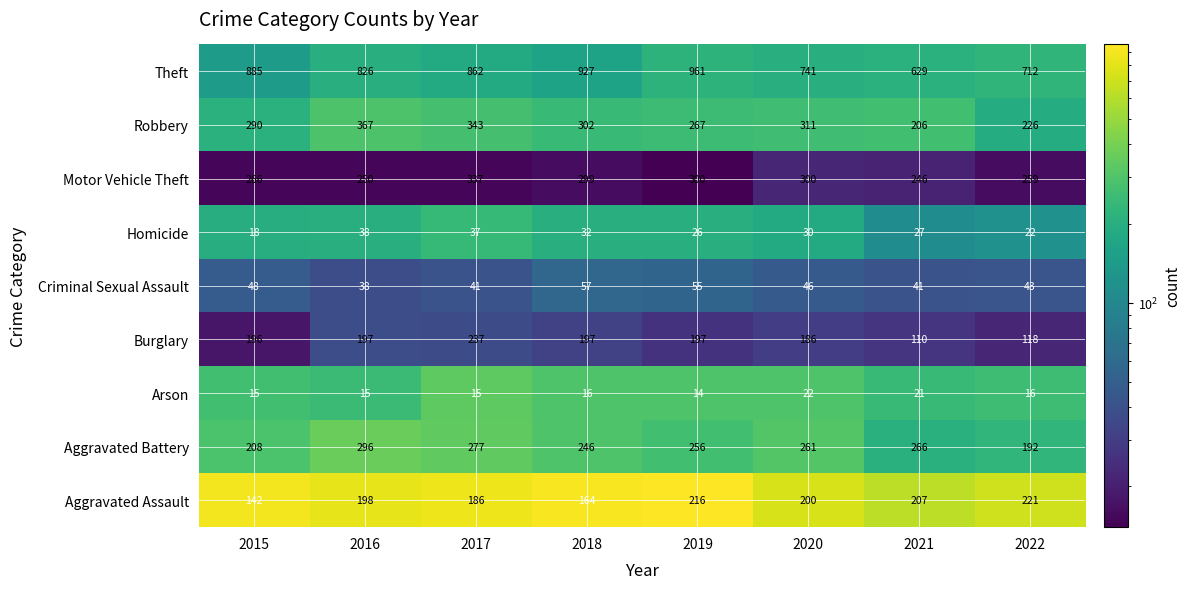

At which category is the sum across all series the highest?

2017